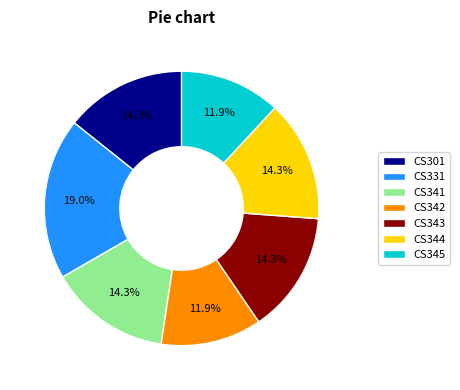

What is the ratio of the value at CS345 to the value at CS342?

1.0